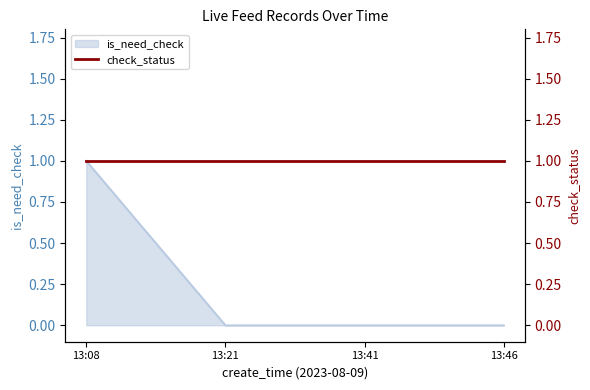

At which label does is_need_check reach its peak?

13:08